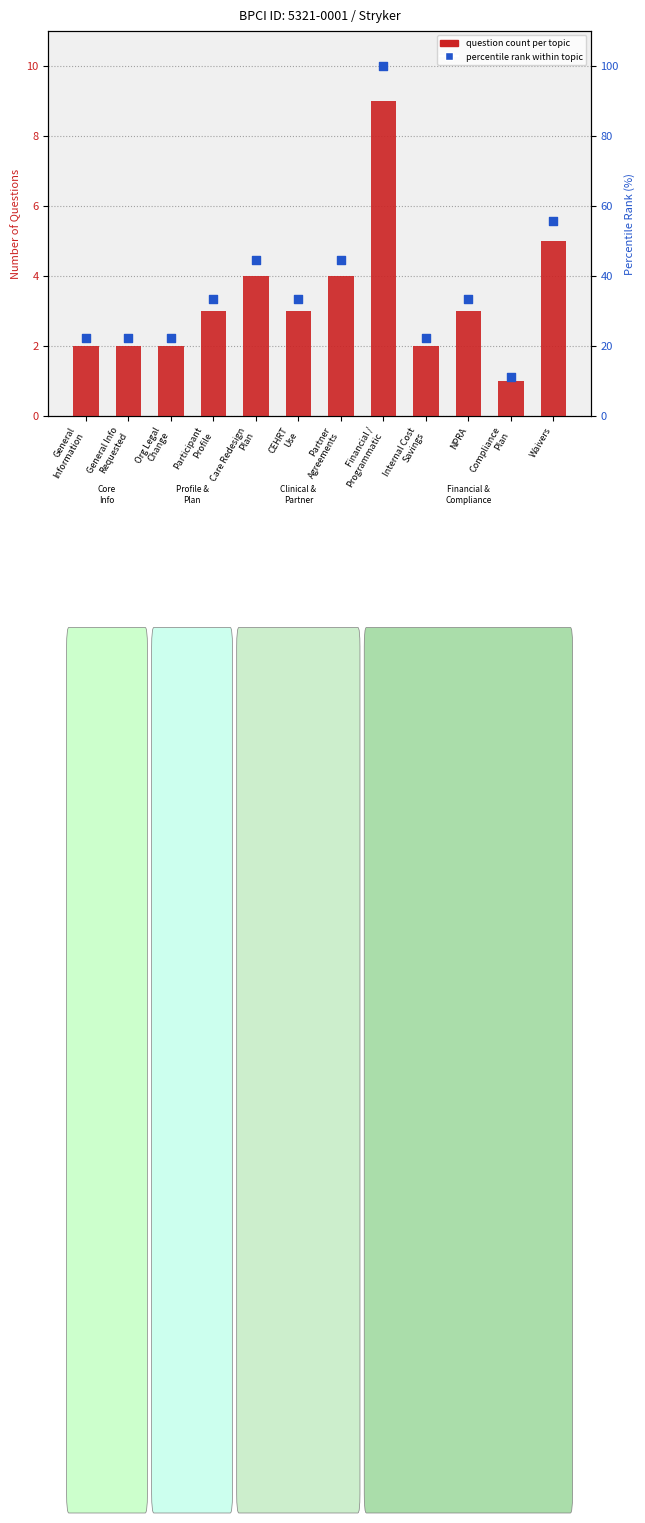

Which series reaches the minimum Y coordinate?

question count per topic